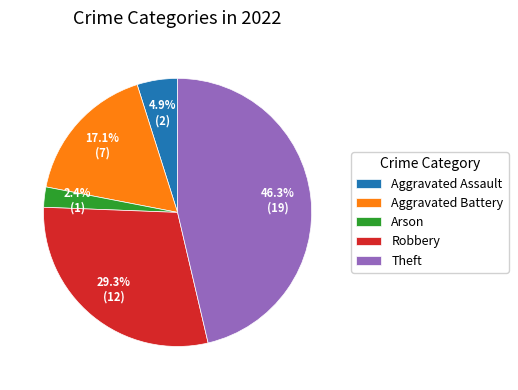

What is the smallest slice in the pie chart?

Arson